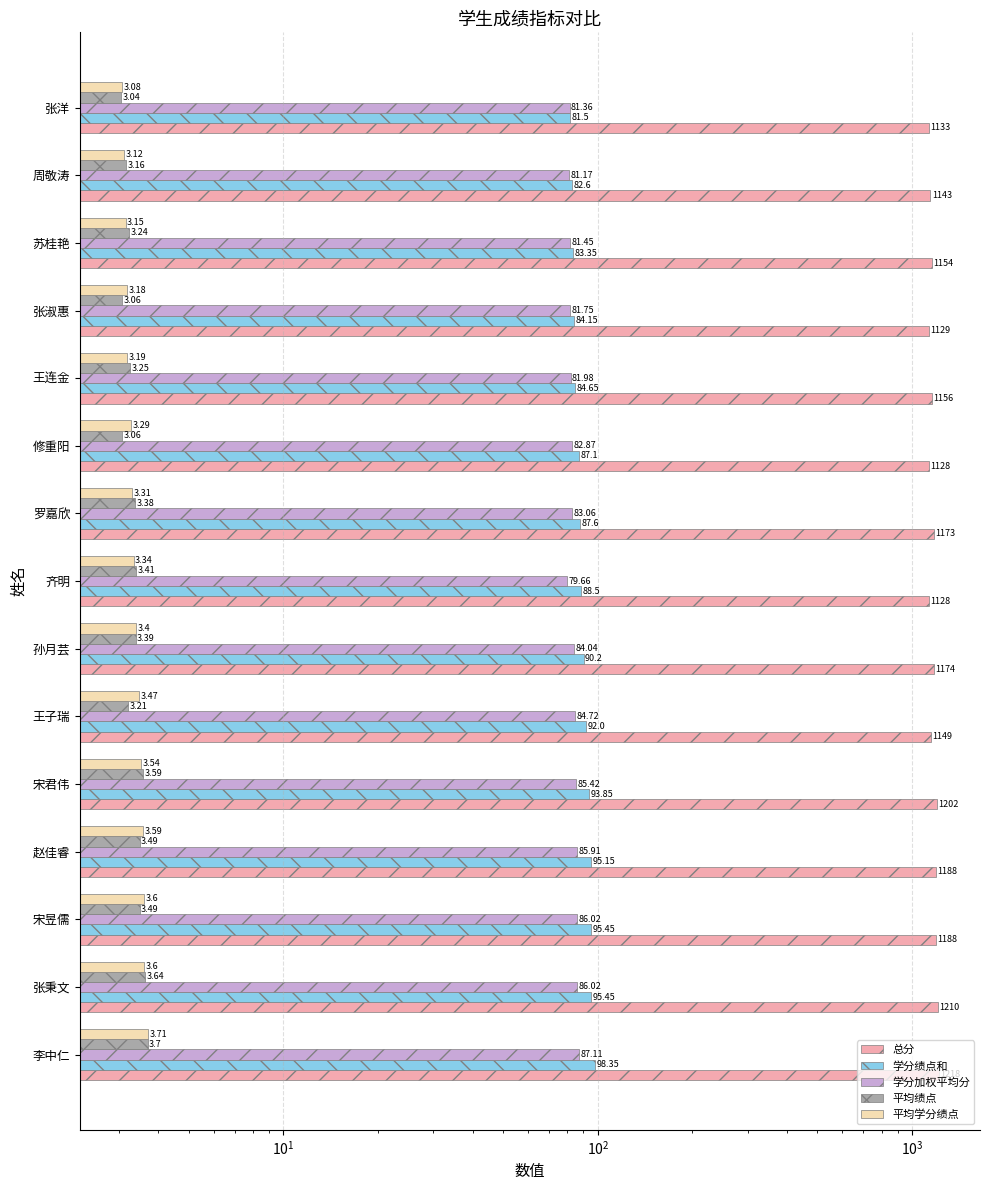

Which has a higher value, 张洋 or 齐明?

张洋